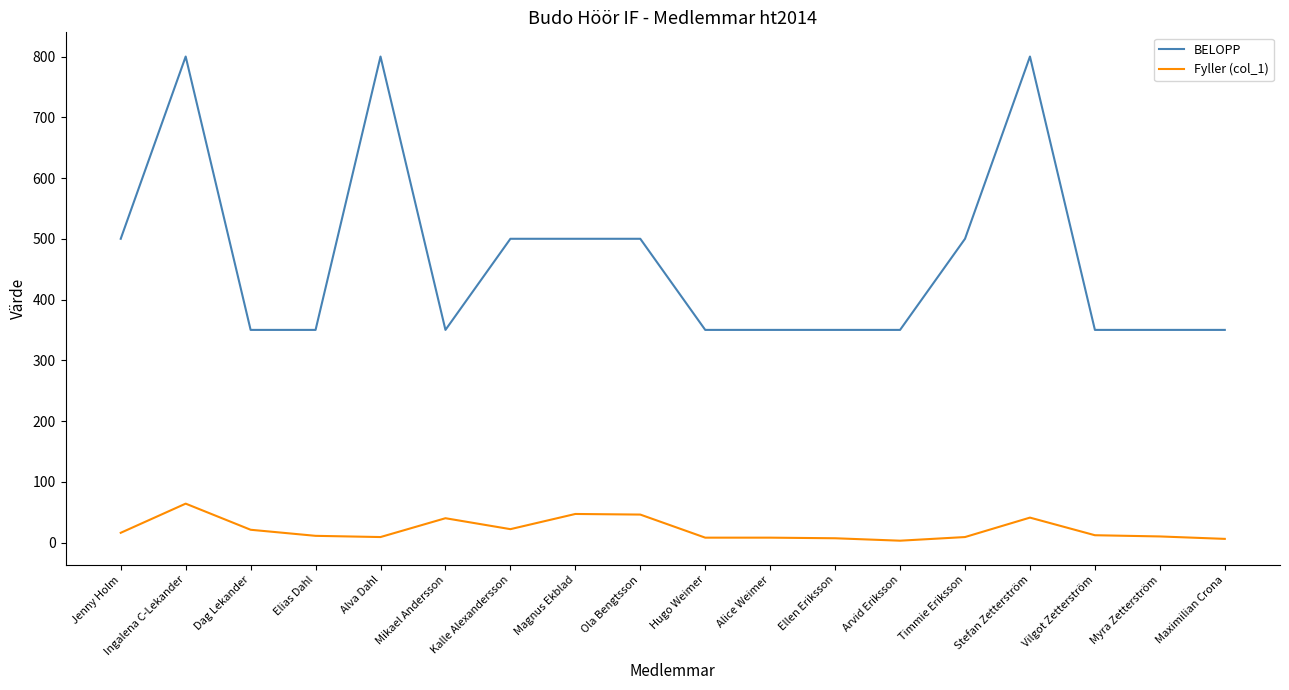

Rank the series by their maximum value, from lowest to highest.

Fyller (col_1), BELOPP